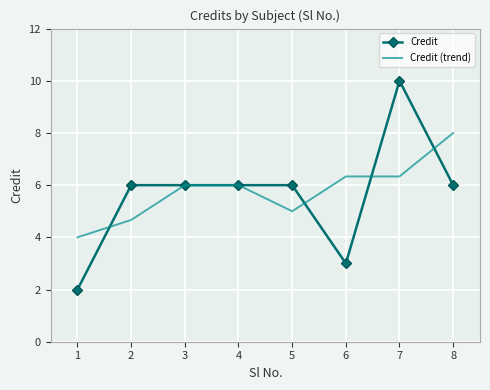

Between which two adjacent categories do Credit and Credit (trend) first intersect?

1 and 2